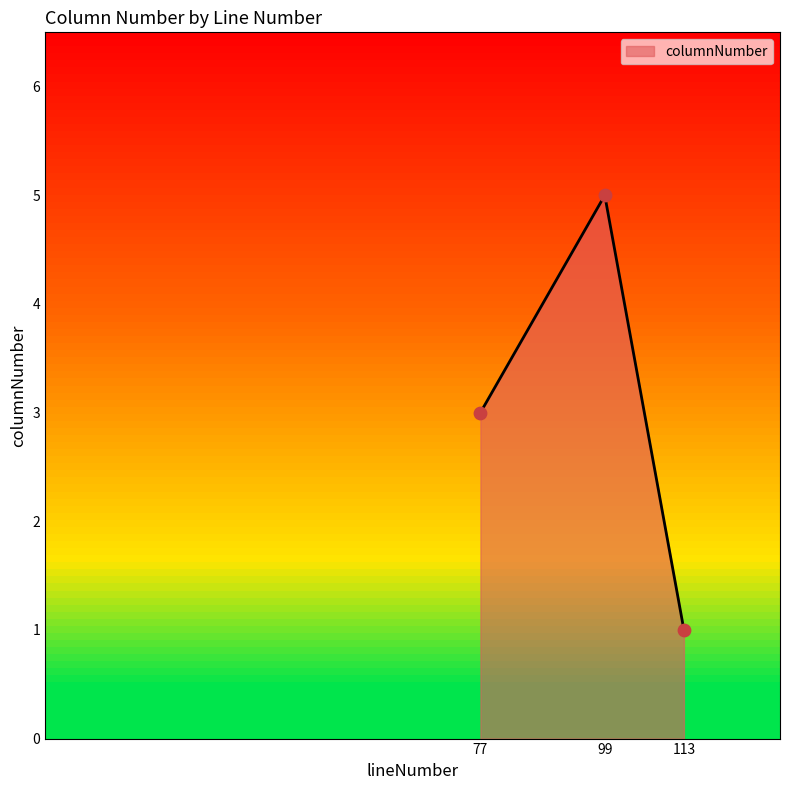

What is the change in value from 77 to 113?

-2